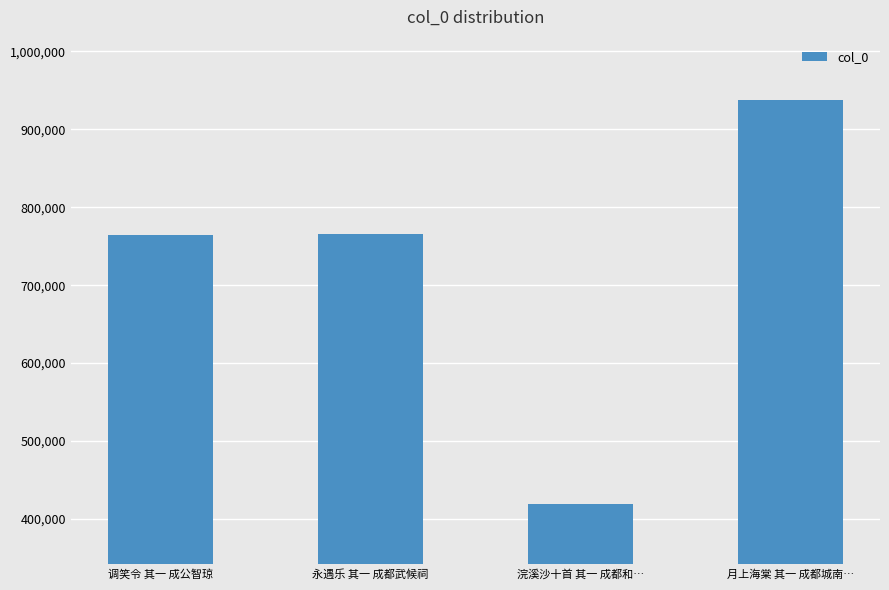

Which has a higher value, 浣溪沙十首 其一 成都和… or 月上海棠 其一 成都城南…?

月上海棠 其一 成都城南…